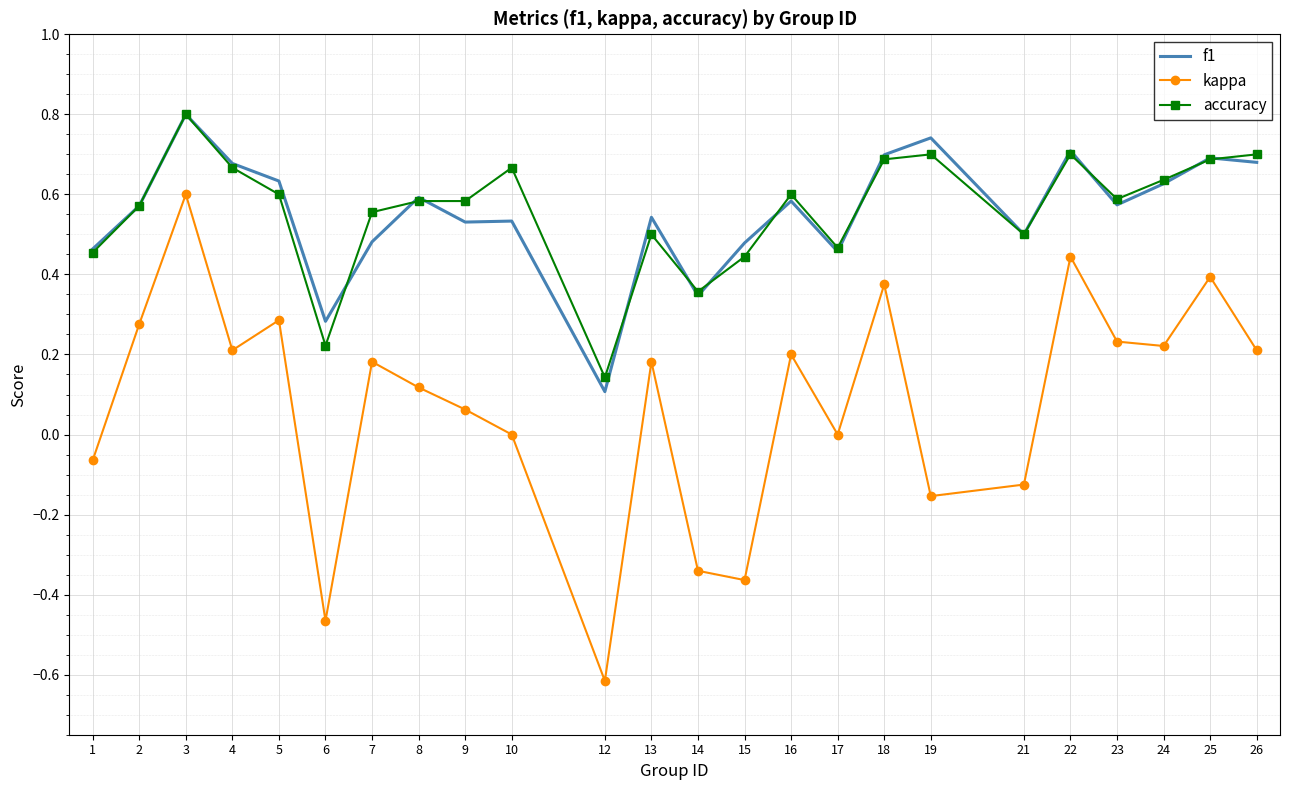

At which category is the sum across all series the highest?

3